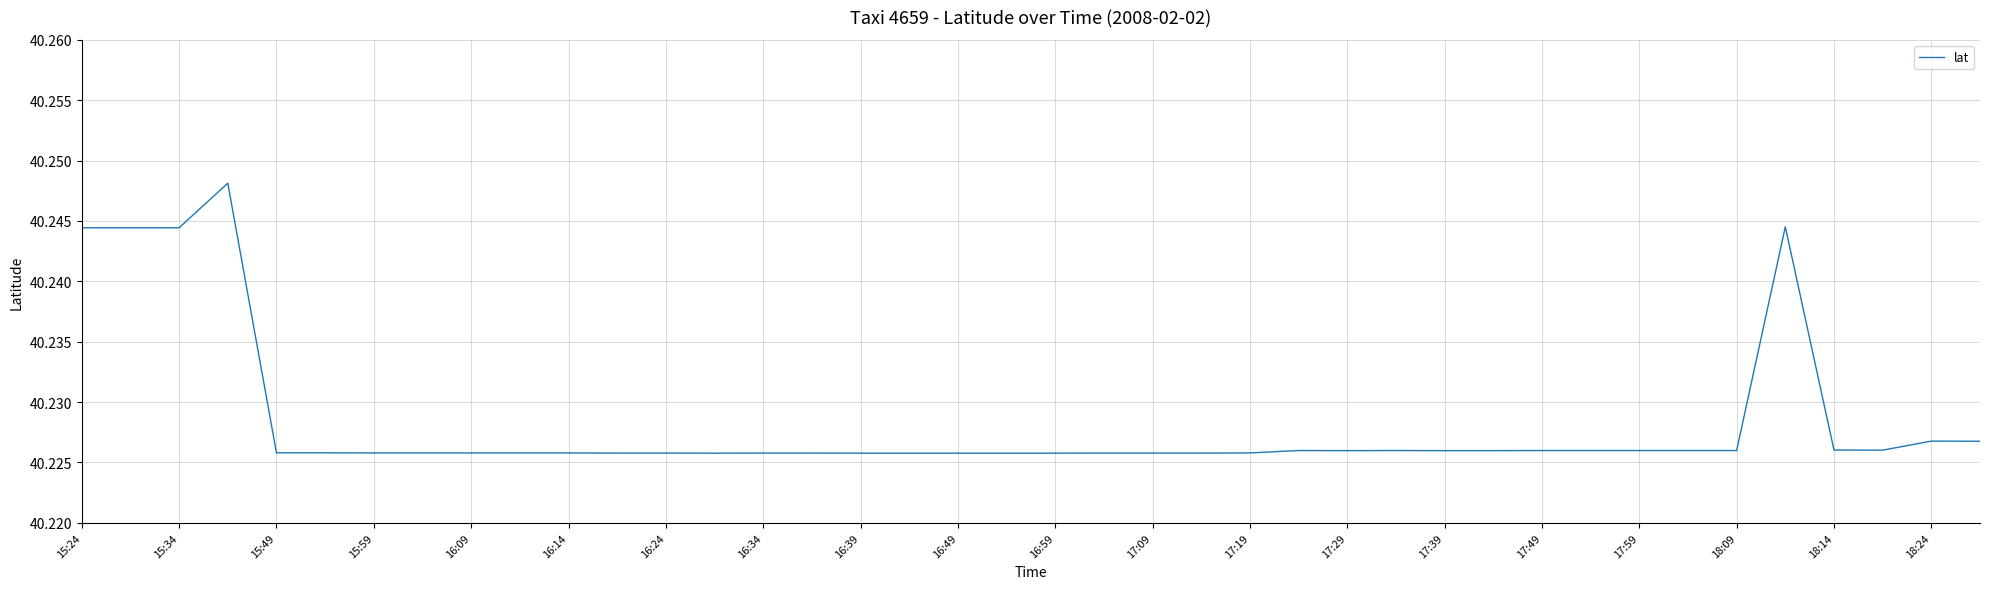

How many lines are shown in the chart?

1